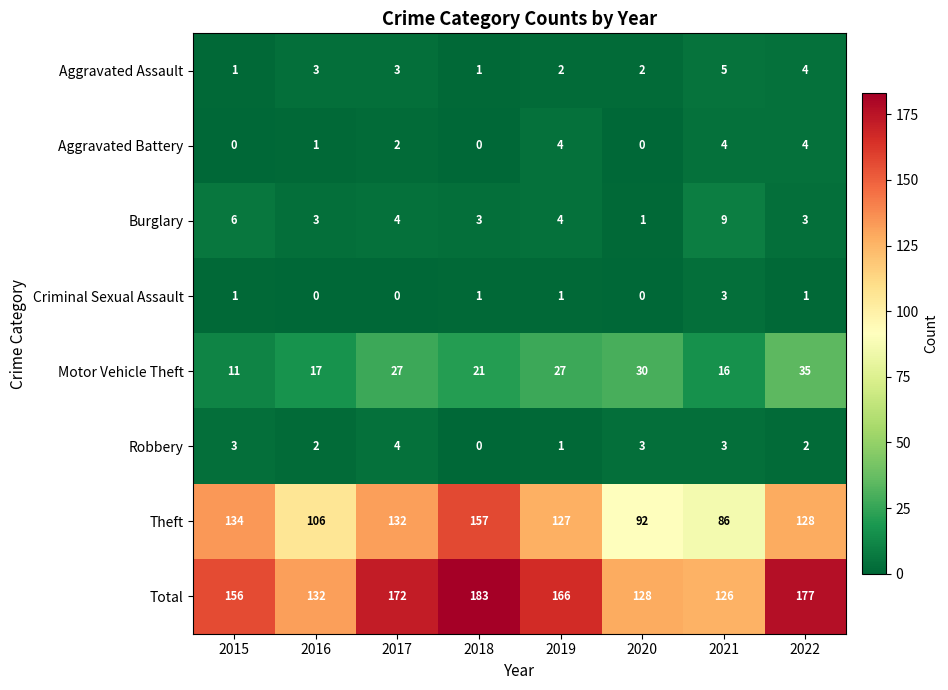

At which label does Burglary first exceed 4?

2015